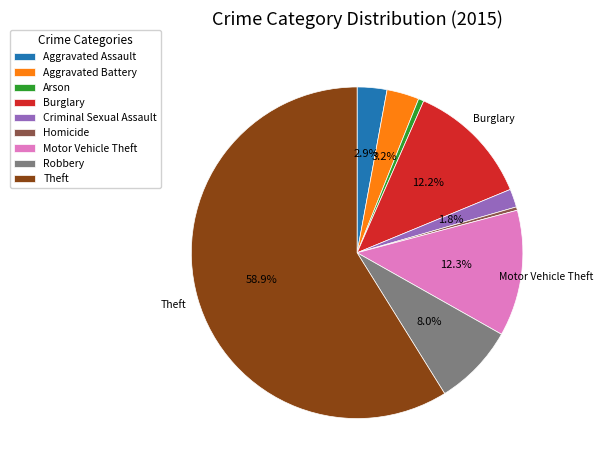

To the nearest percent, what percentage of the pie is Burglary?

12%